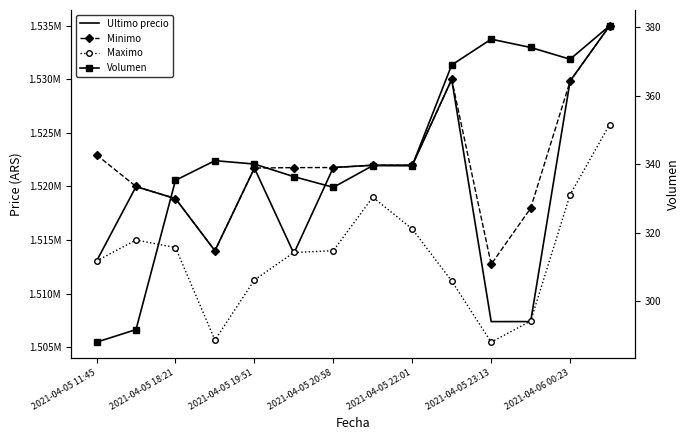

Which series has the largest range (max minus min)?

Ultimo precio